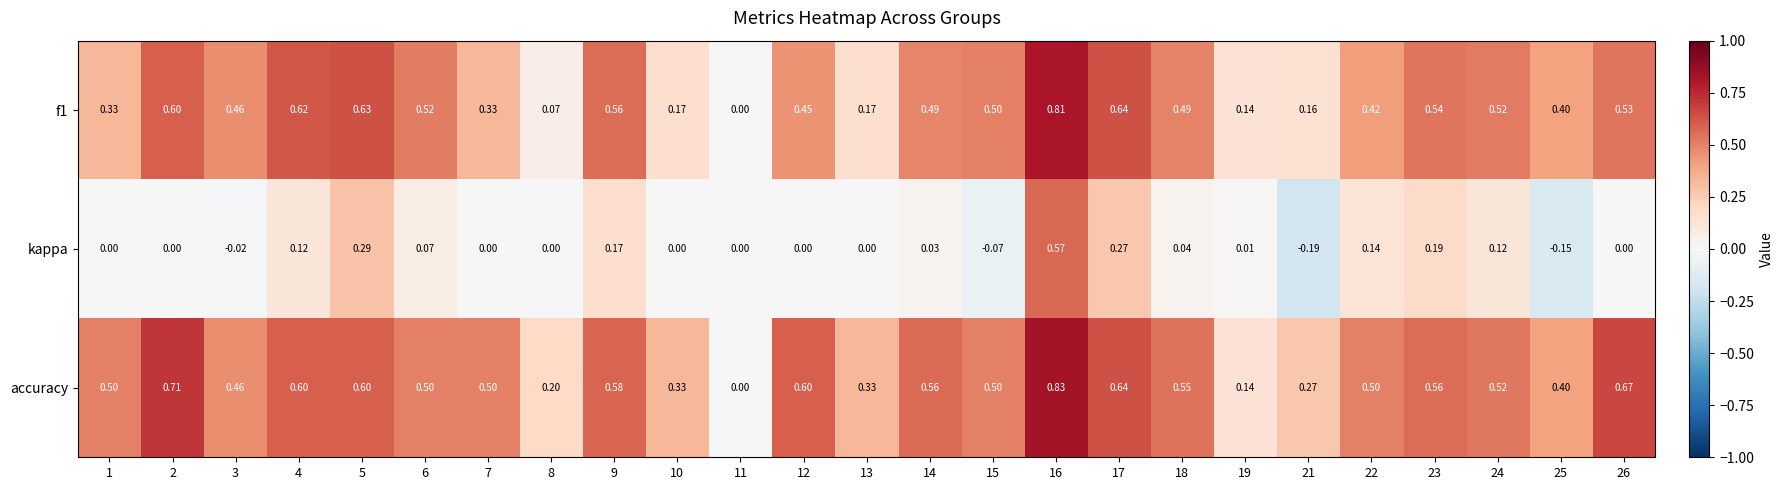

Which series has the largest total across all categories?

accuracy